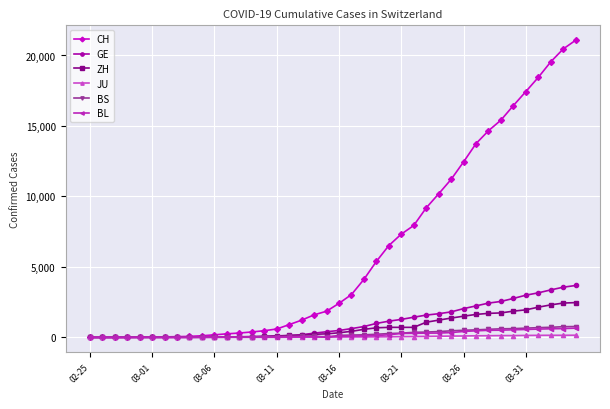

At how many categories does at least one series exceed 16820?

5